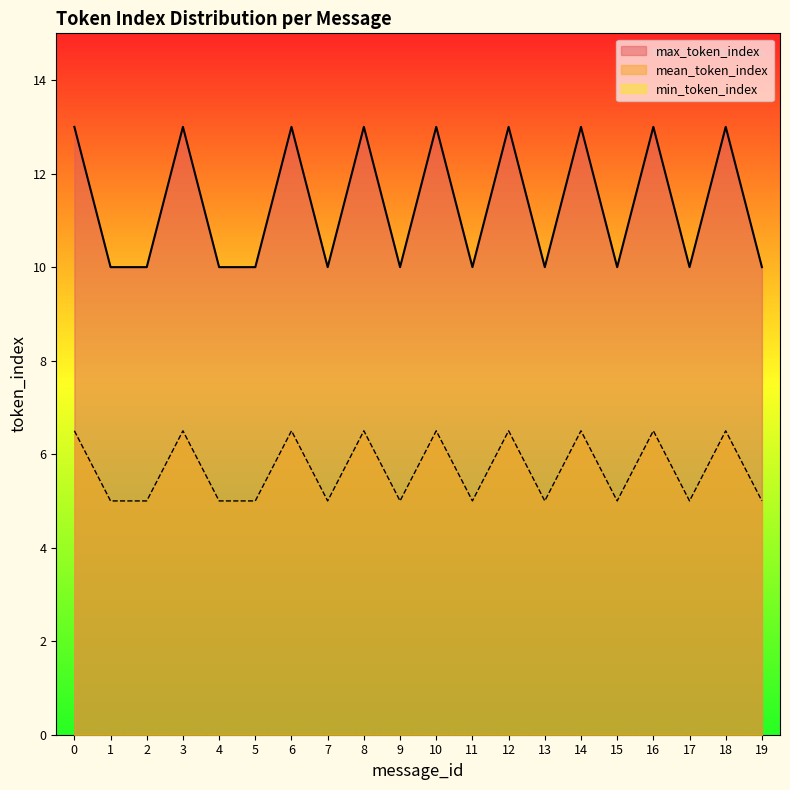

The max_token_index series shows 2.4 at 4. True or false?

False